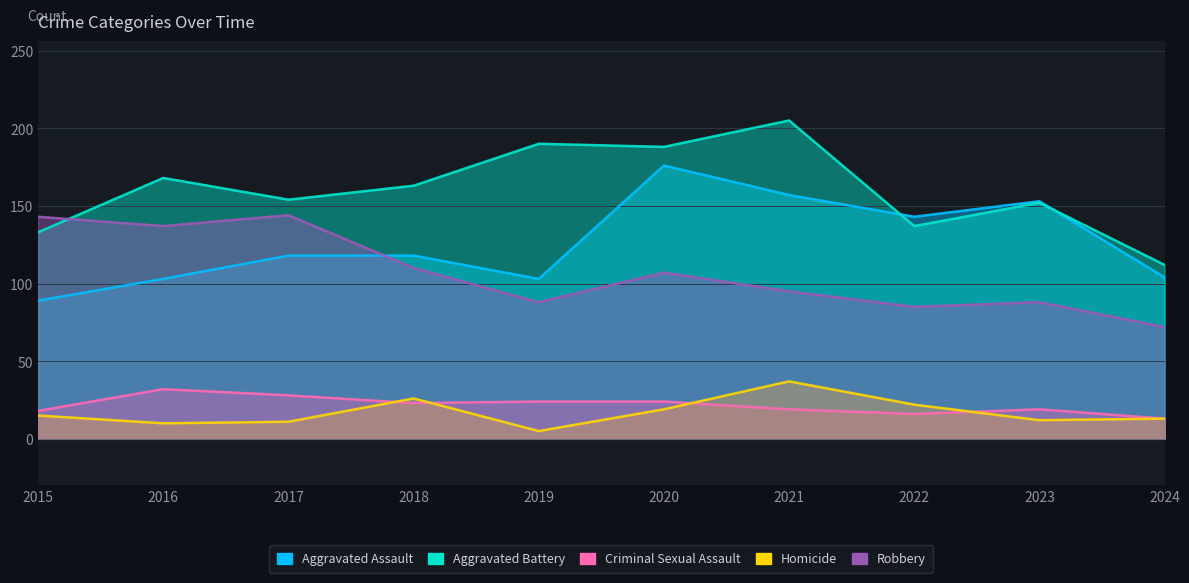

The value of Criminal Sexual Assault at 2020 is 17. True or false?

False